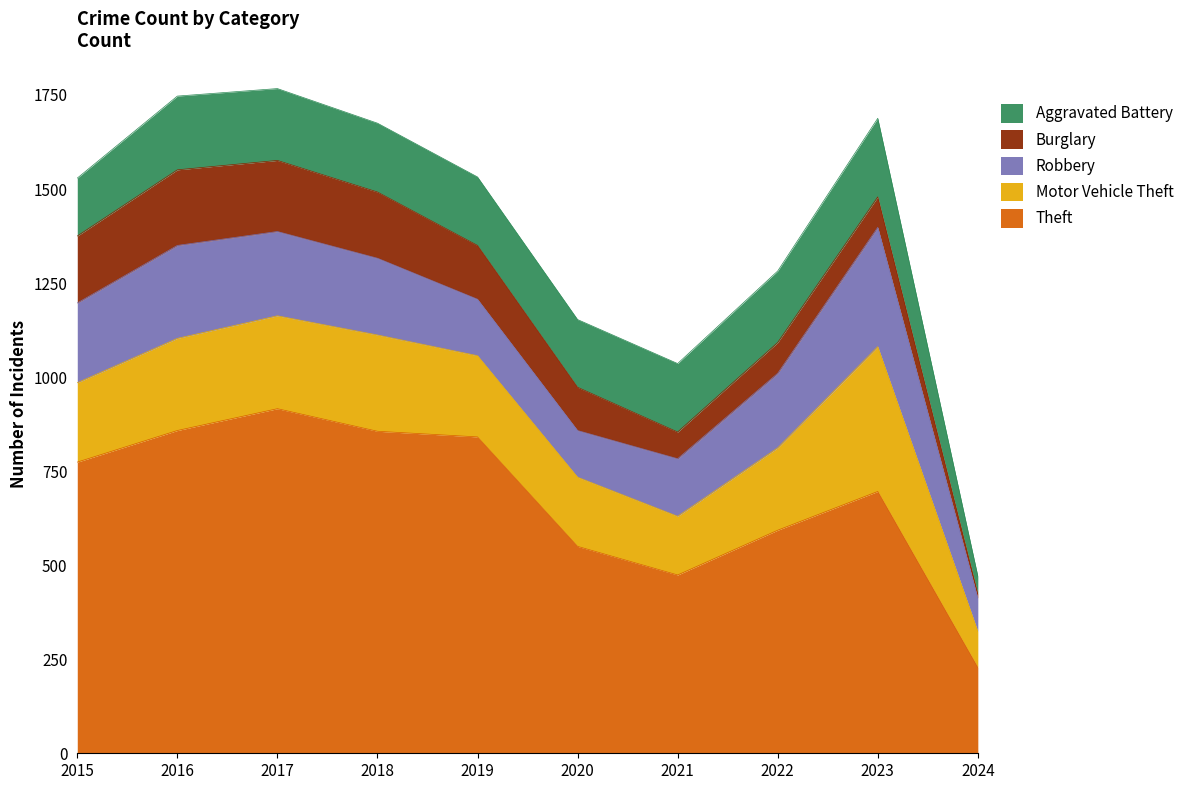

What is the value of the Motor Vehicle Theft point at the 5th from the left?

216